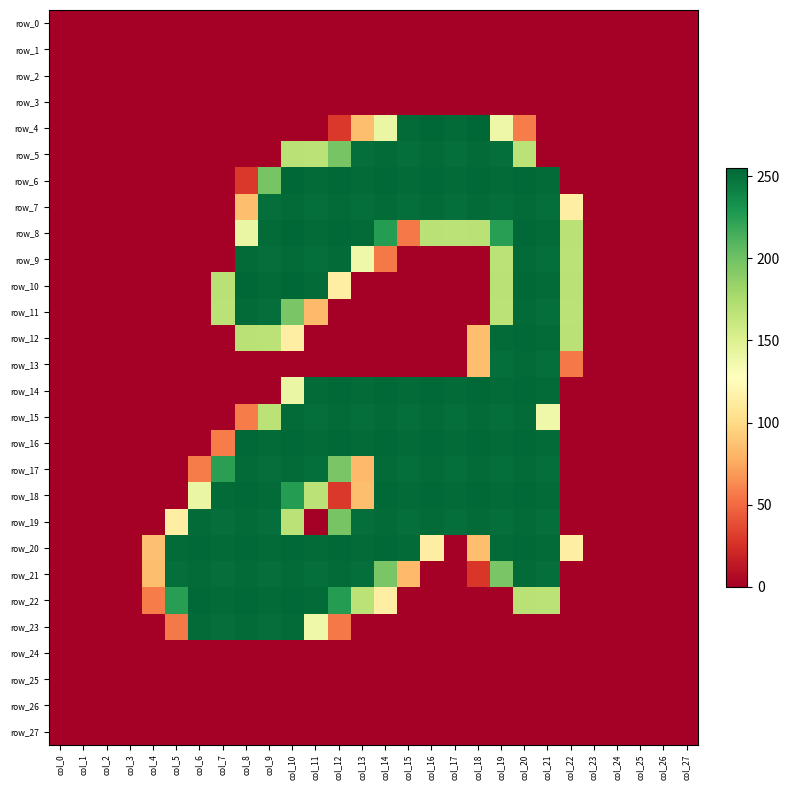

Rank the series by their maximum value, from highest to lowest.

row_4, row_6, row_8, row_10, row_12, row_14, row_16, row_18, row_20, row_22, row_5, row_7, row_9, row_11, row_13, row_15, row_17, row_19, row_21, row_23, row_0, row_1, row_2, row_3, row_24, row_25, row_26, row_27